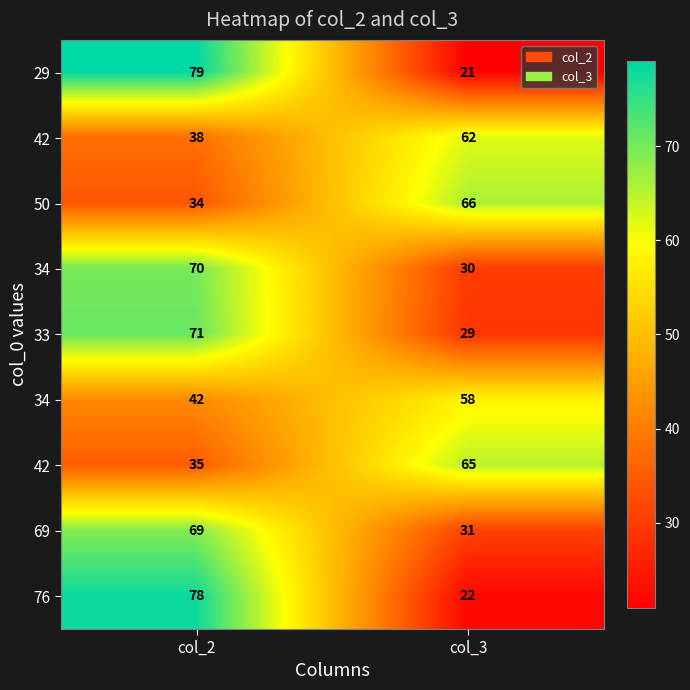

How many categories are shown in the chart?

2